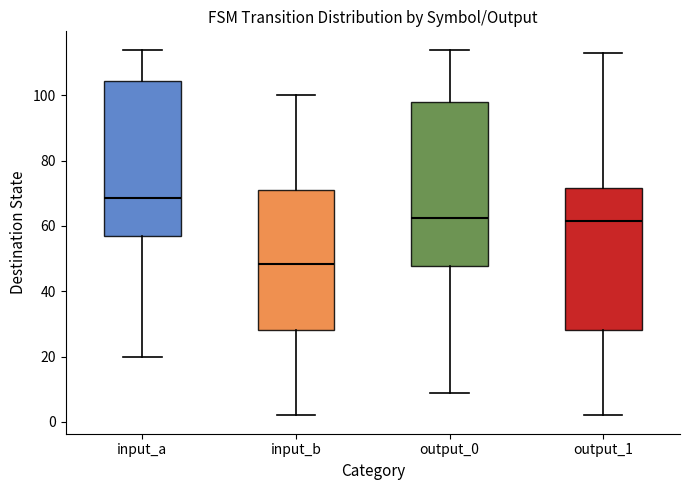

Where is the lower edge of the box for output_1 on the y-axis? The values are not printed on the chart, so give them approximately, as read against the axis.

28